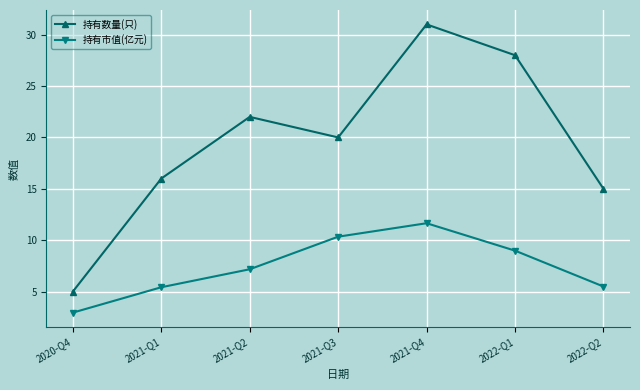

Between 2021-Q3 and 2021-Q4, which series saw the biggest shift?

持有数量(只)